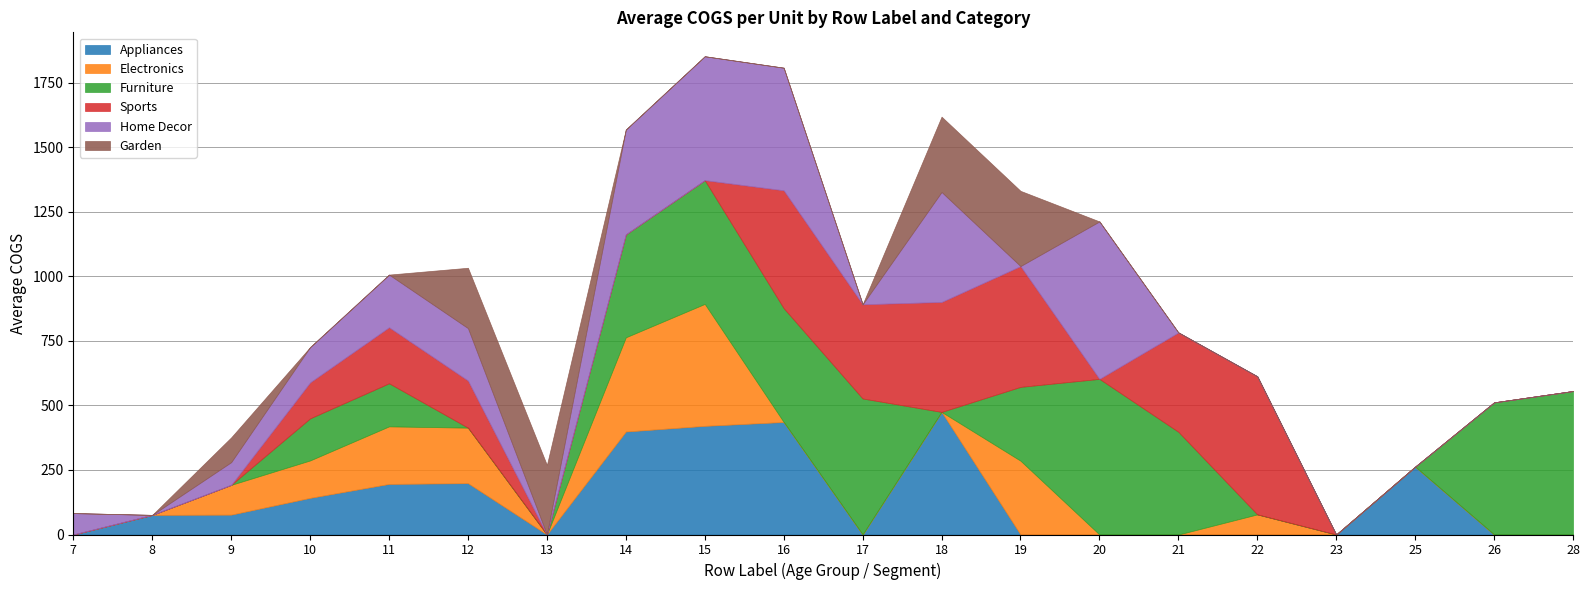

At which category does Sports reach its first local peak?

11